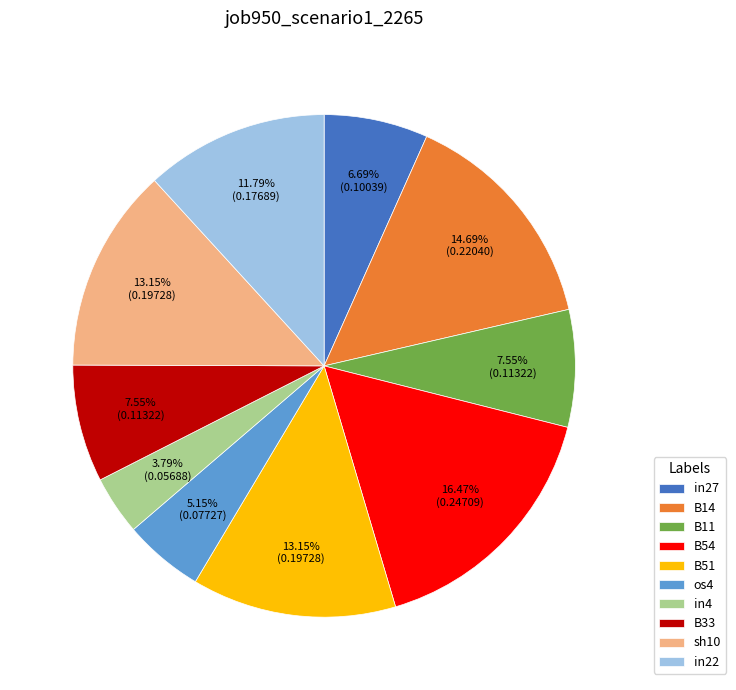

How much of the chart is everything except in27?

93.3%